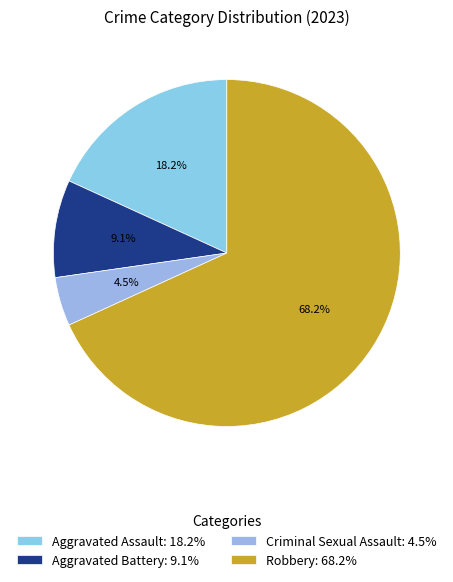

To the nearest percent, what is the difference between the largest and smallest slice percentages?

64%